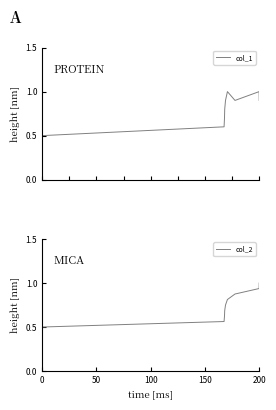

What is the minimum value for col_1?

0.5